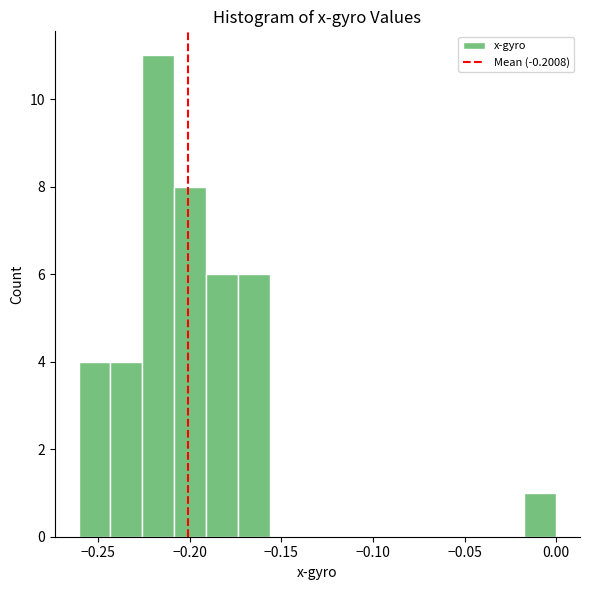

Around what value on the x-axis is the tallest bar? Give the approximate position of its centre, as read against the axis.

-0.215